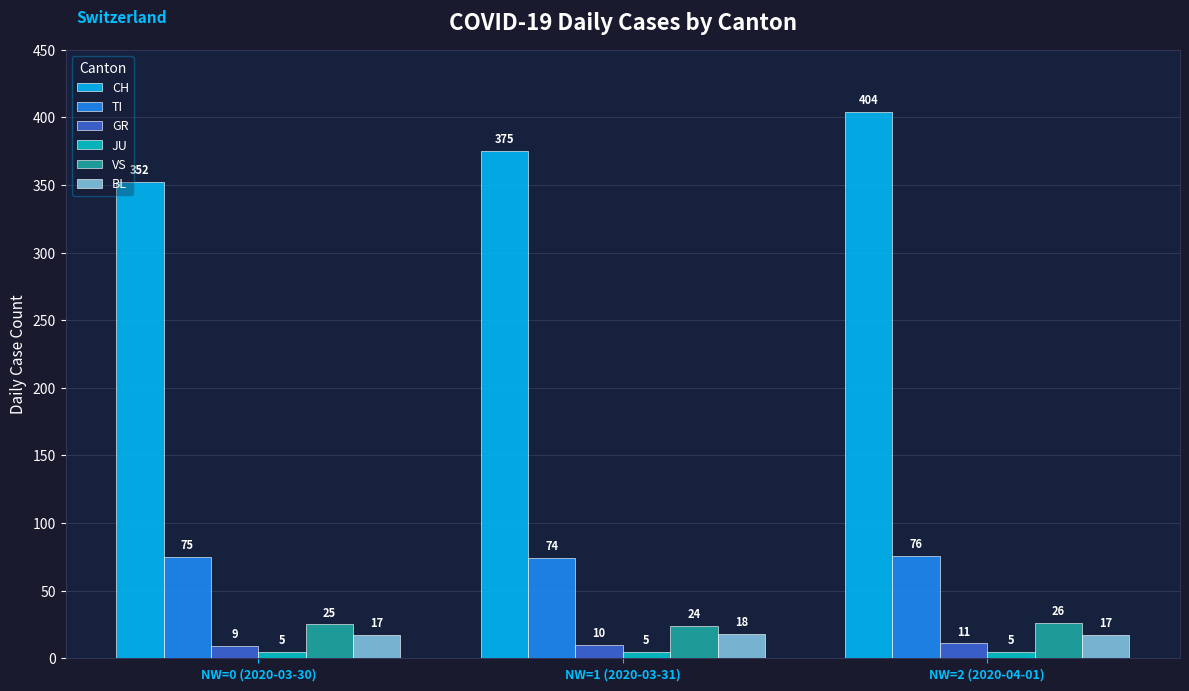

What are all the series names shown in the legend?

CH, TI, GR, JU, VS, BL